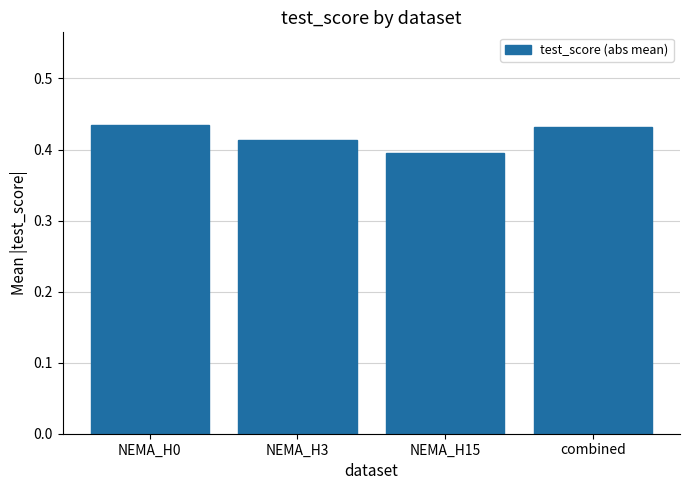

True or false: the data shows 0.4 at NEMA_H15.

True